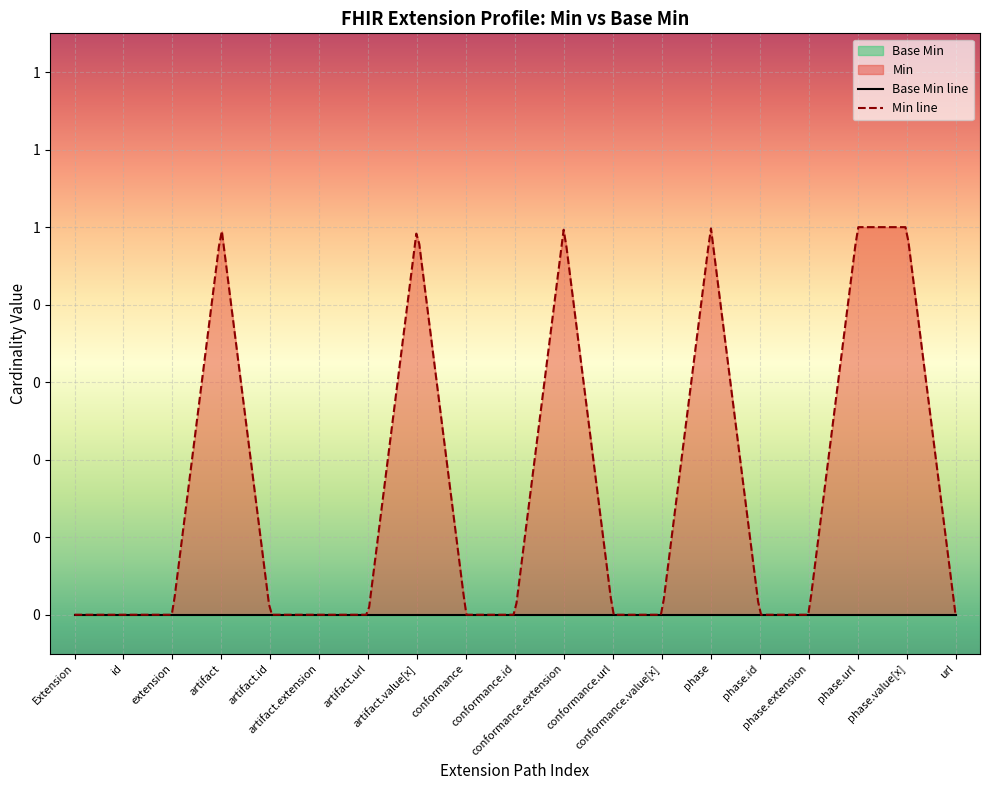

What are all the series names shown in the legend?

Base Min, Min